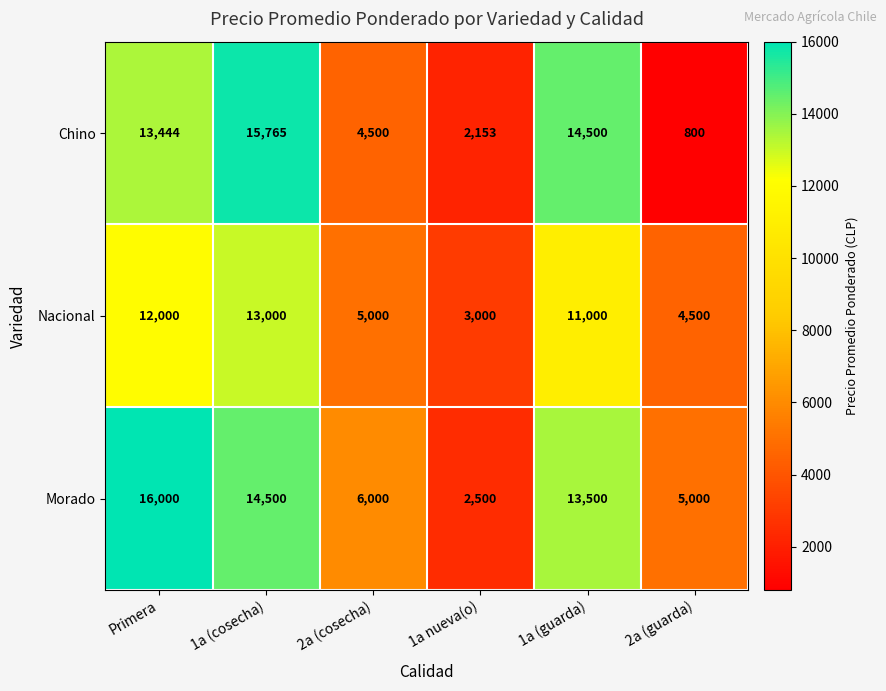

At which category does the chart reach its minimum across all series?

2a (guarda)